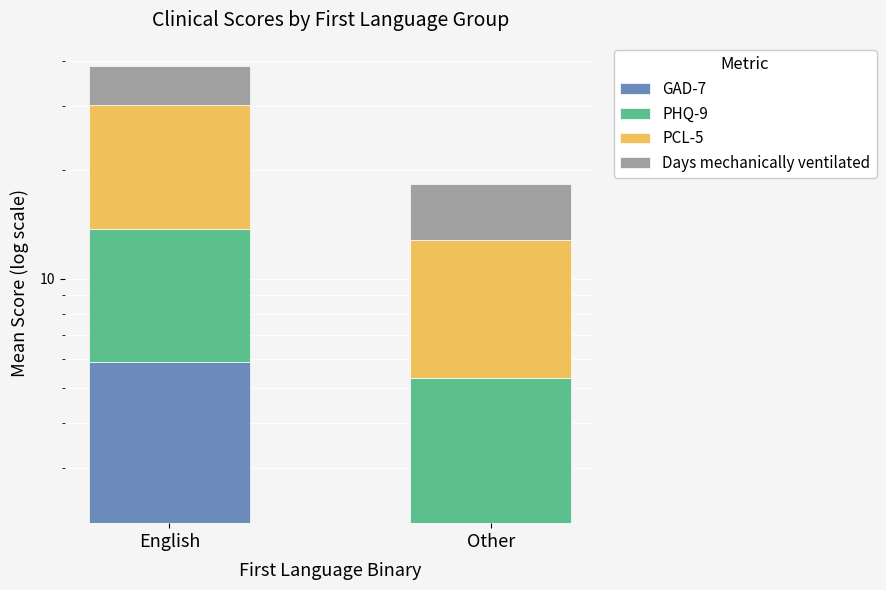

Which category has the highest value in the GAD-7 series?

English